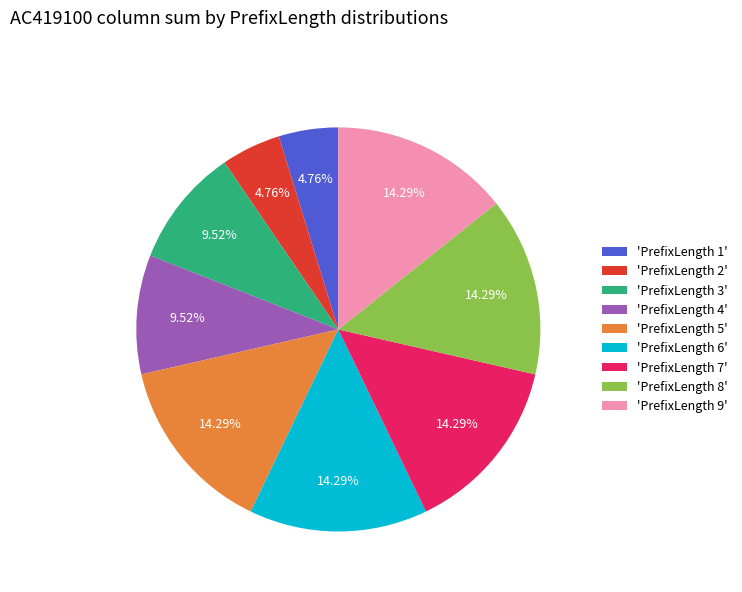

Is there a majority slice in this chart?

No